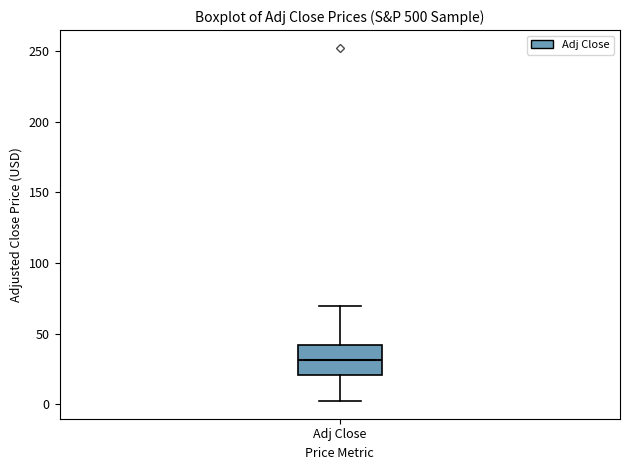

Read this box plot against the y-axis: the position of the median line, the range covered by the box, and the ends of both whiskers. The values are not printed on the chart, so give them approximately, as read against the axis.

median 30, box 20 to 40, whiskers 0 to 70